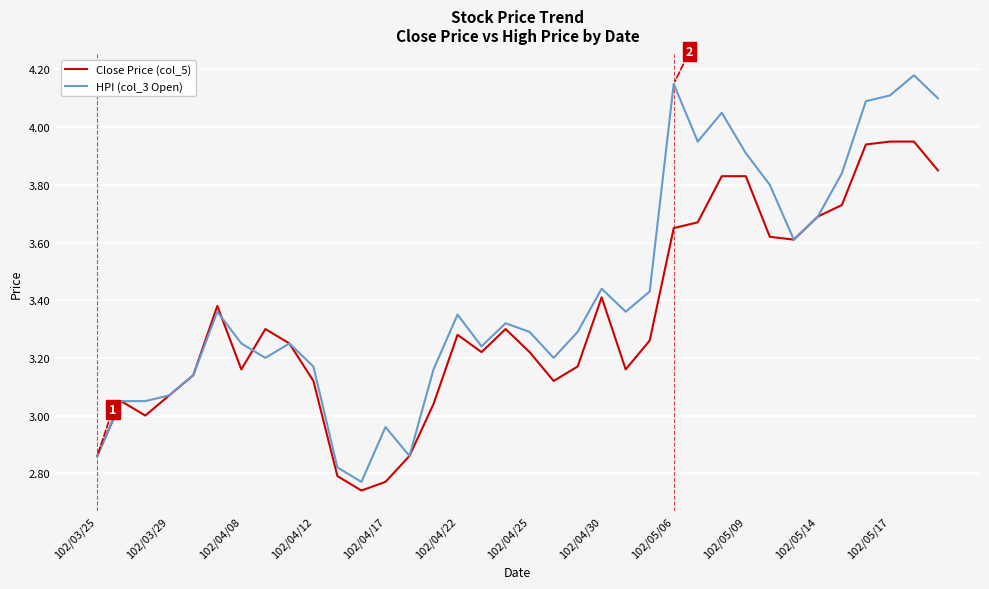

What are all the series names shown in the legend?

Close Price (col_5), HPI (col_3 Open)